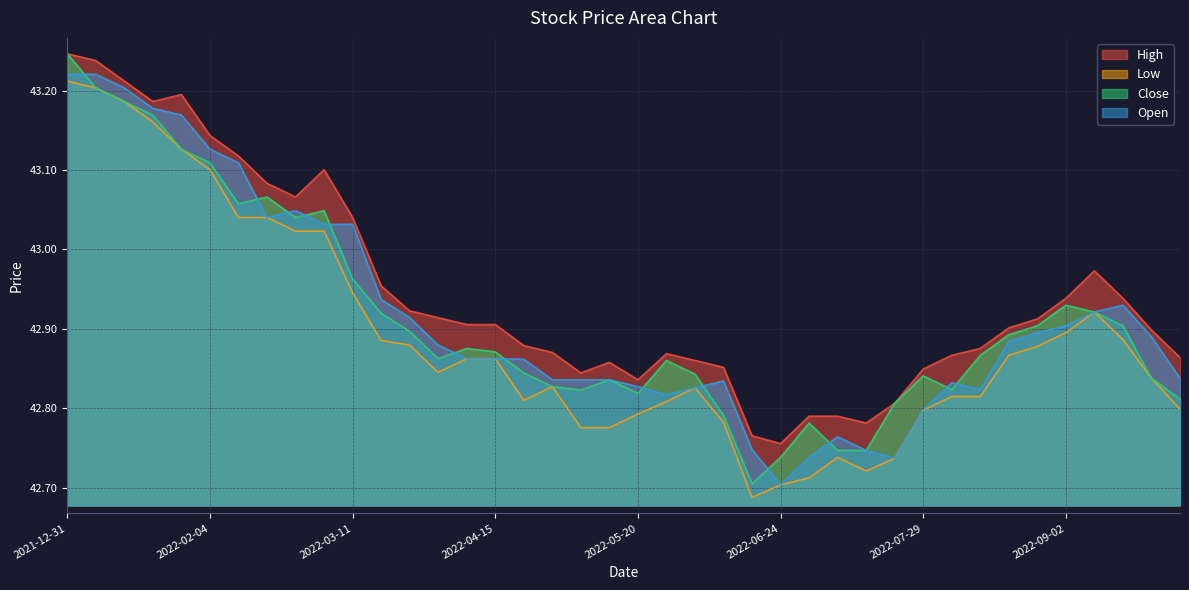

What is the minimum value for High?

42.8